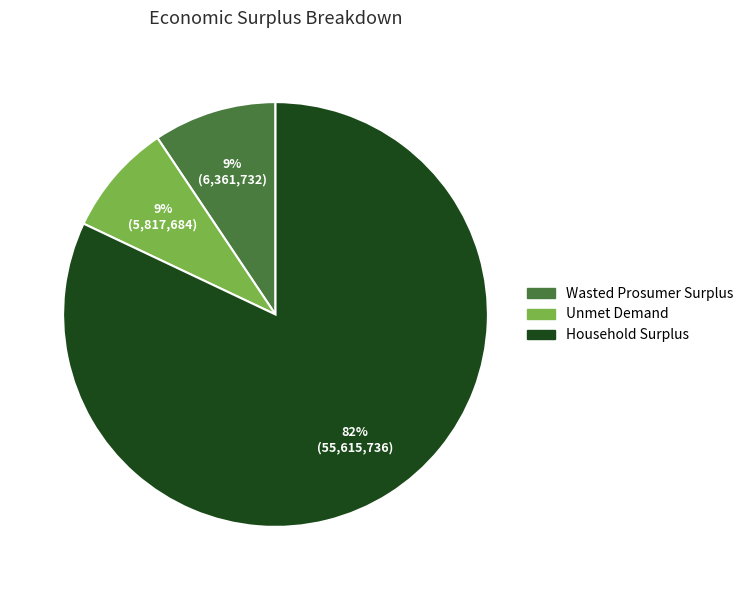

The Household Surplus slice represents 74% of the pie. True or false?

False